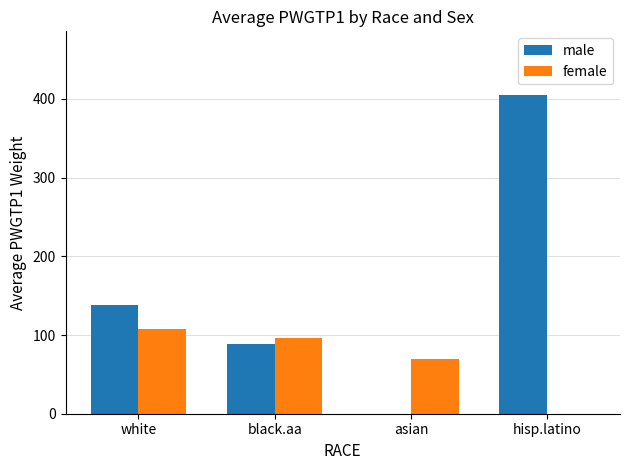

What is the maximum value for female?

108